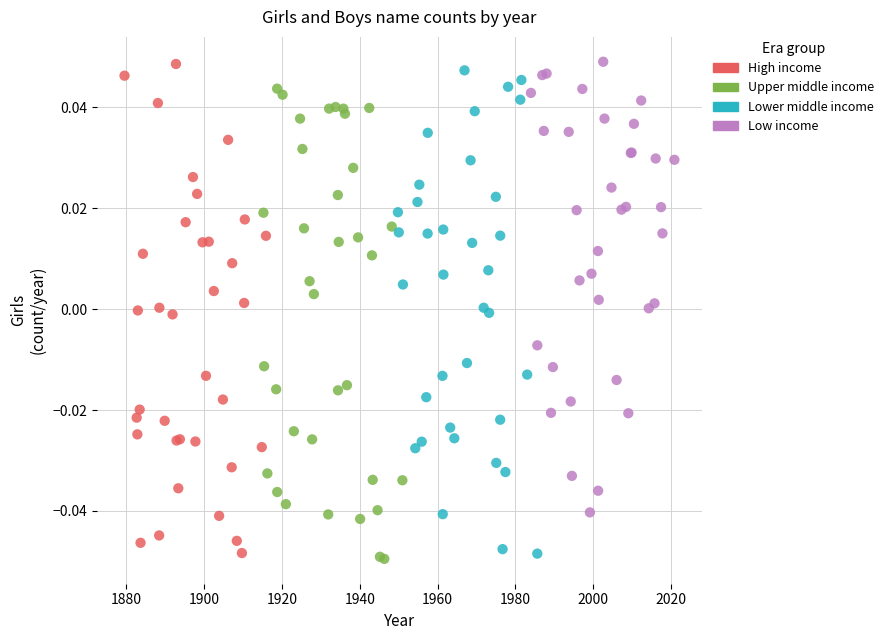

What are all the series names shown in the legend?

High income, Upper middle income, Lower middle income, Low income